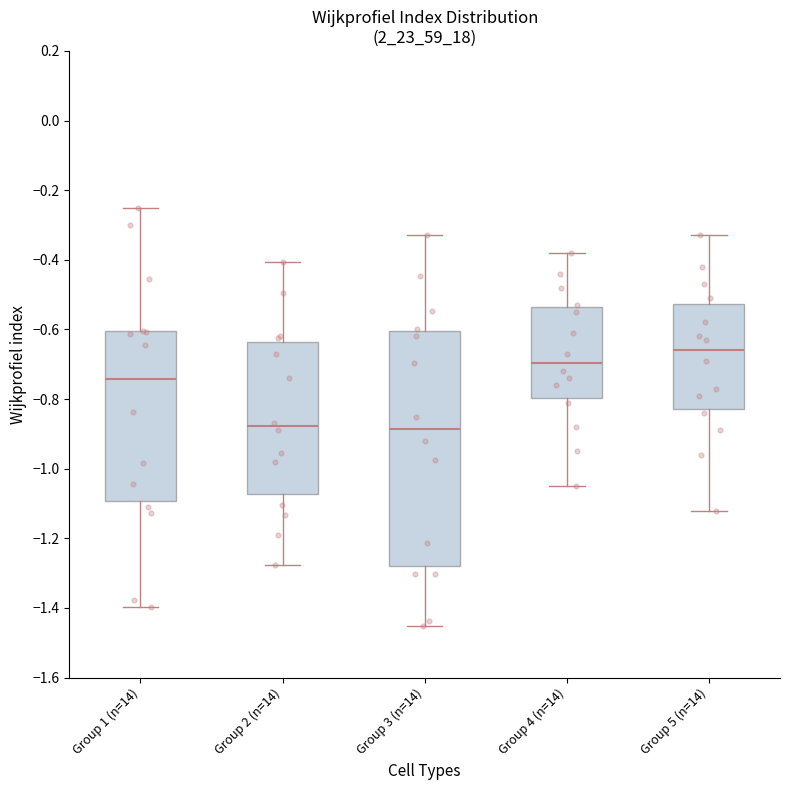

Reading left to right, transcribe this box plot: for each box, give where its median line is, the range the box spans, and where its two whiskers end, as read against the y-axis. The values are not printed on the chart, so give them approximately, as read against the axis.

Group 1 (n=14): median -0.74, box -1.10 to -0.60, whiskers -1.40 to -0.24
Group 2 (n=14): median -0.88, box -1.08 to -0.64, whiskers -1.28 to -0.40
Group 3 (n=14): median -0.88, box -1.28 to -0.60, whiskers -1.46 to -0.32
Group 4 (n=14): median -0.70, box -0.80 to -0.54, whiskers -1.04 to -0.38
Group 5 (n=14): median -0.66, box -0.82 to -0.52, whiskers -1.12 to -0.32